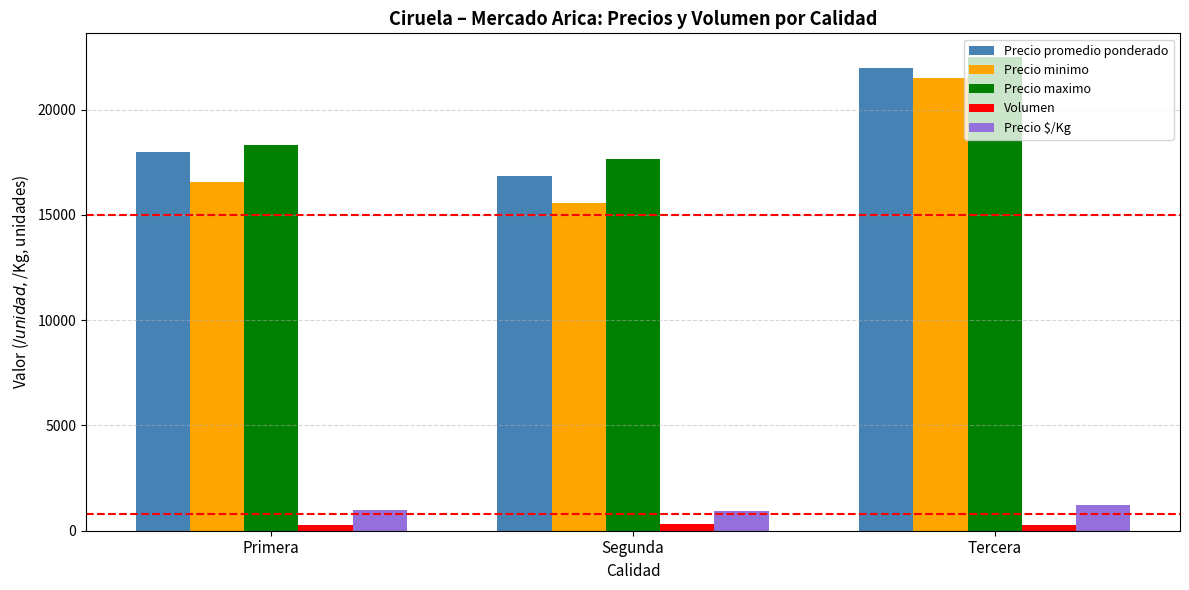

What is the difference between the highest and lowest values at Tercera?

22240